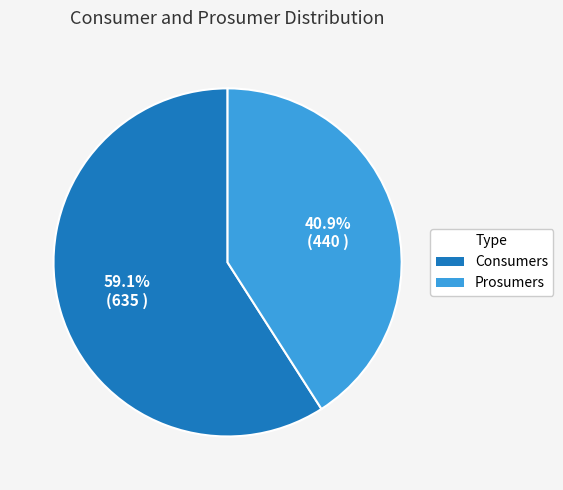

Which category has the smallest portion of the pie?

Prosumers